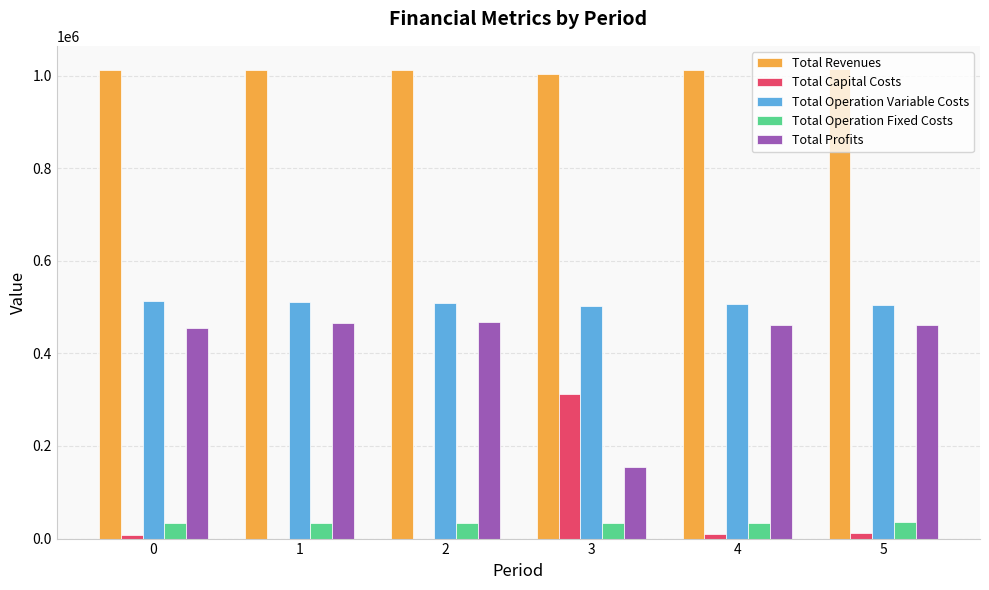

Which series has the largest total across all categories?

Total Revenues